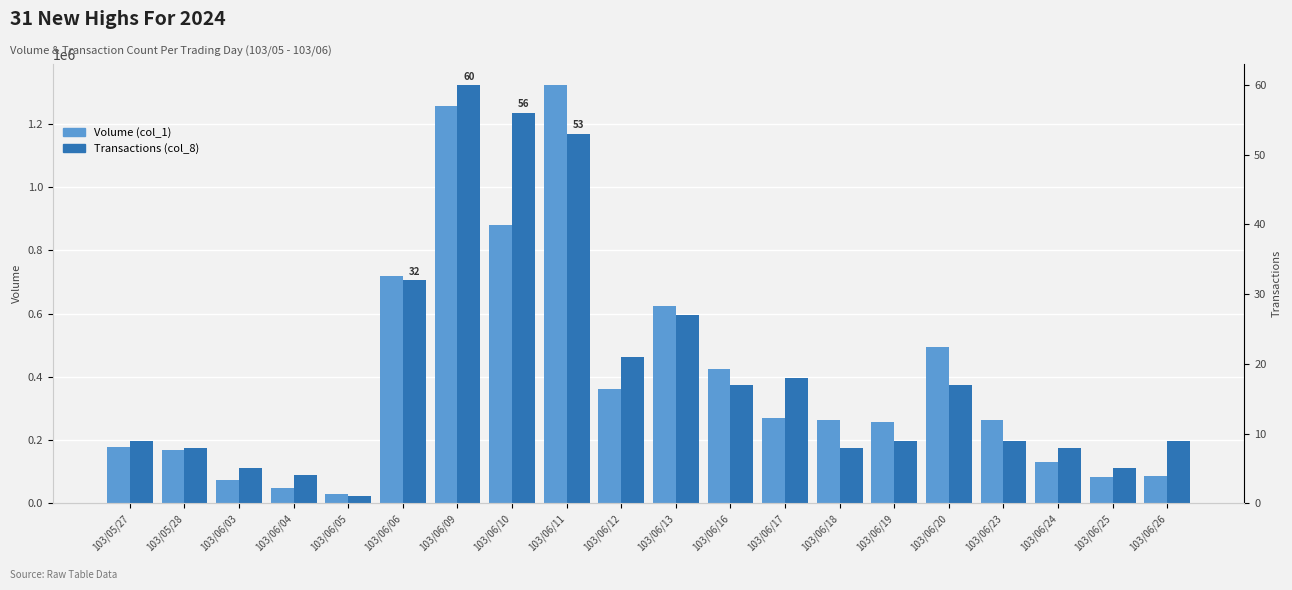

What is the label of the 15th bar from the right?

103/06/06